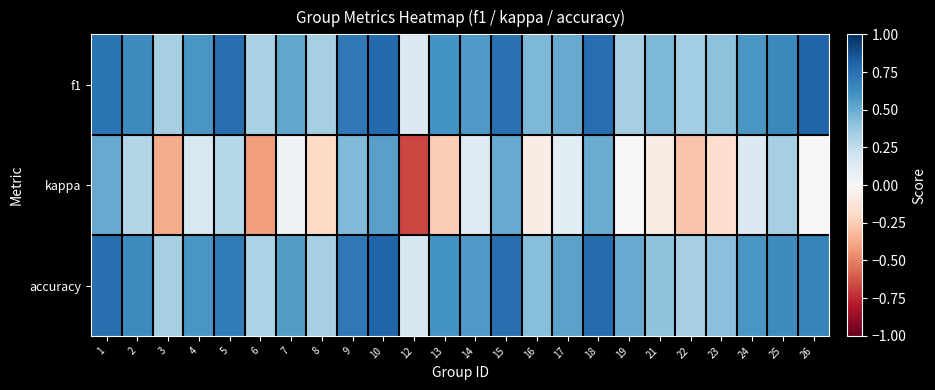

Between 18 and 14, which is larger?

18